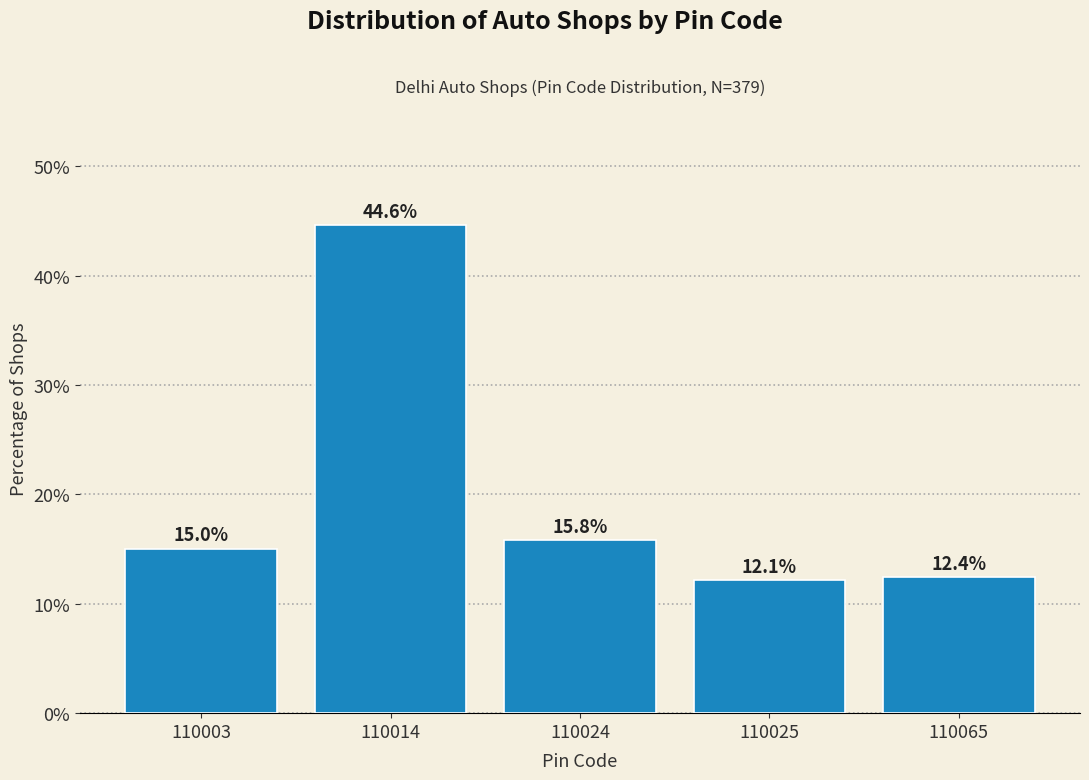

Reading left to right, transcribe all the data shown in this chart.

15.0	44.6	15.8	12.1	12.4